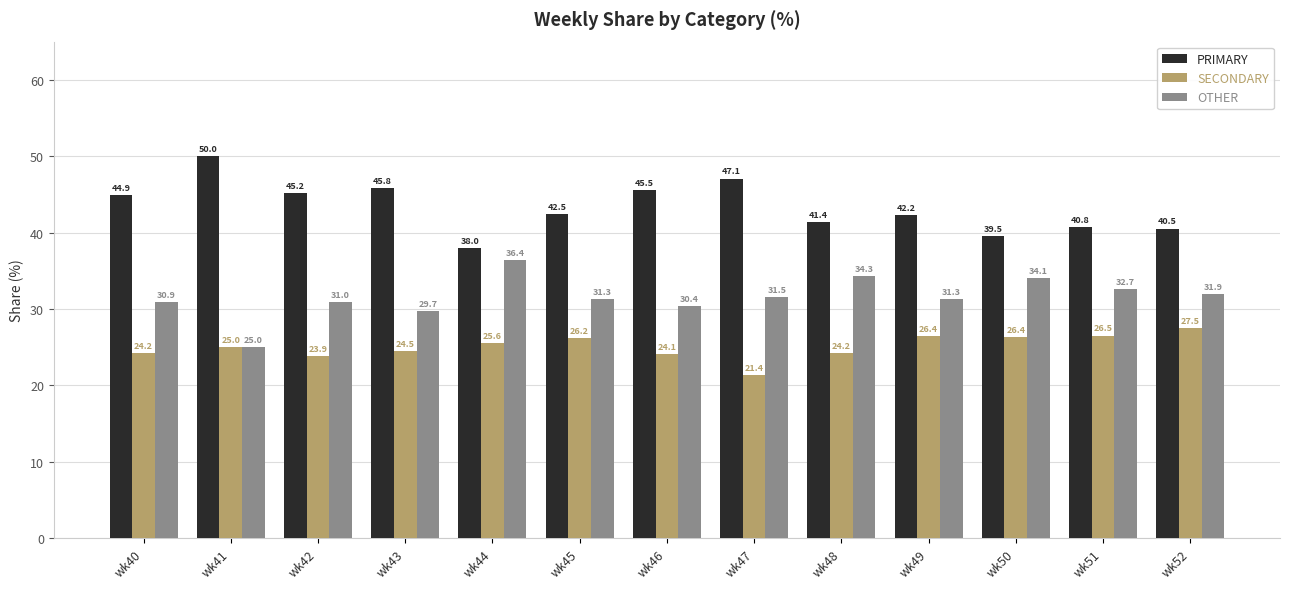

What is the difference between the highest and lowest values at wk52?

13.0